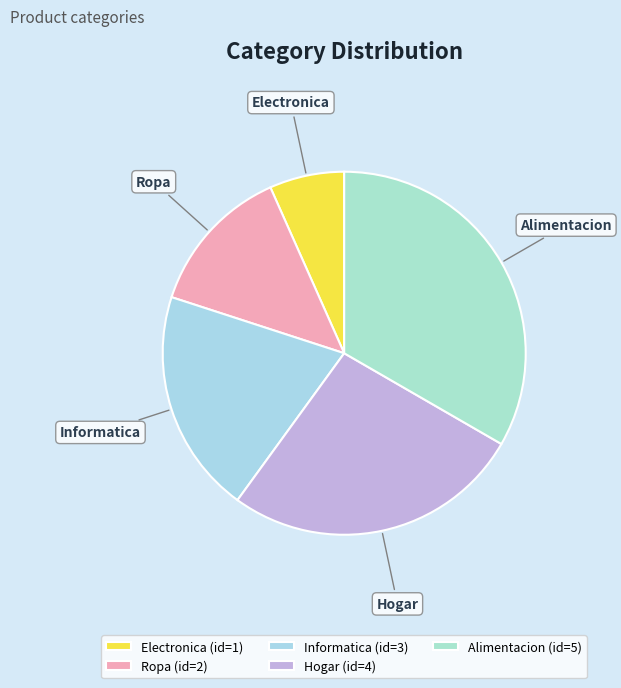

Count the number of slices in the pie.

5